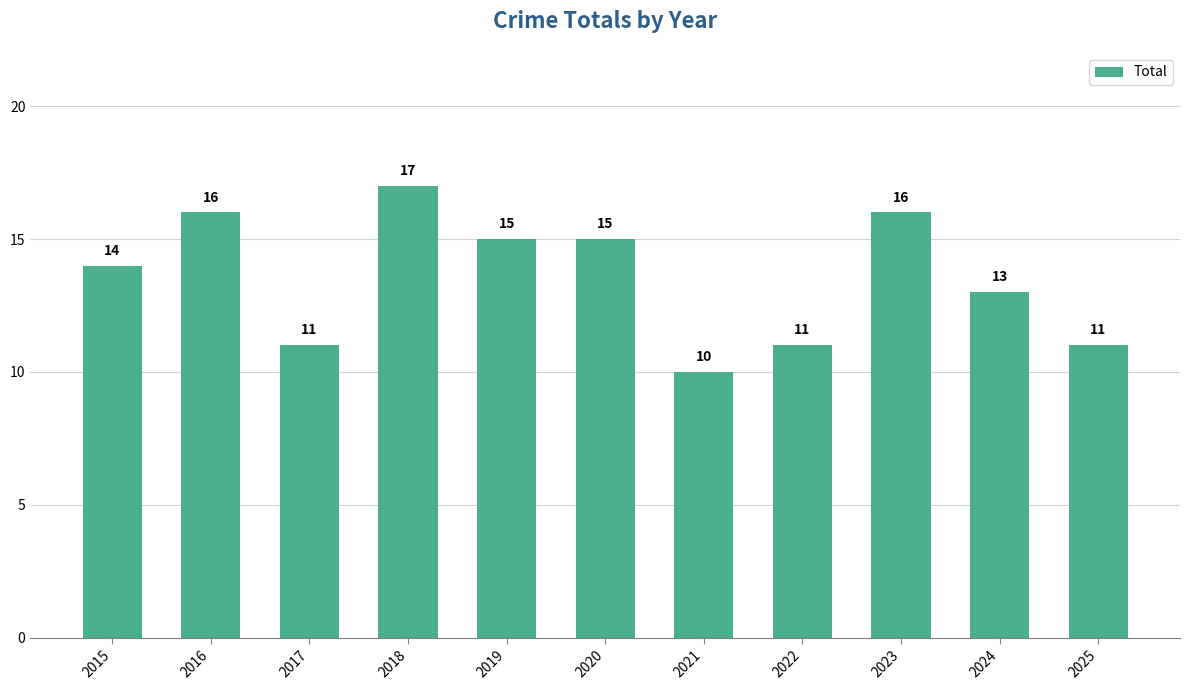

Is it true that the value at 2017 is 3?

False